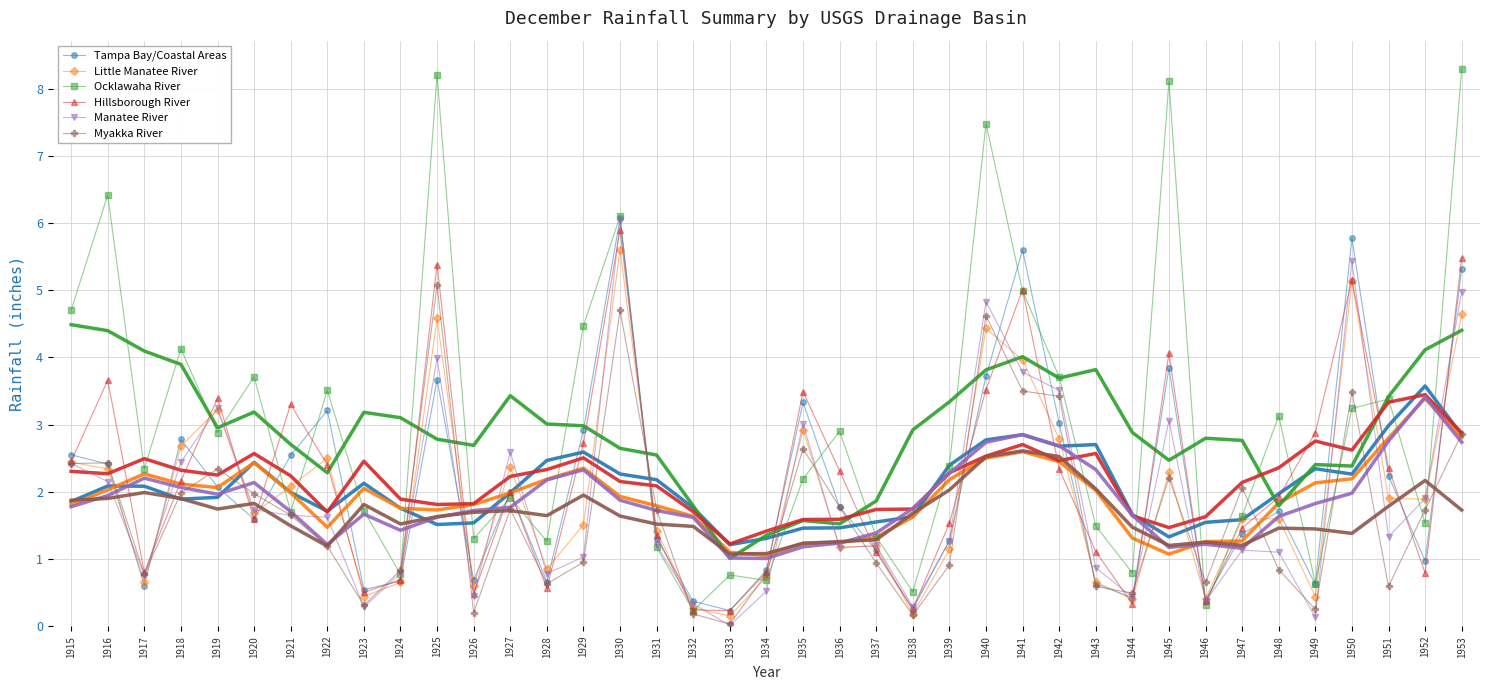

What is the average value of the Tampa Bay/Coastal Areas series?

2.1